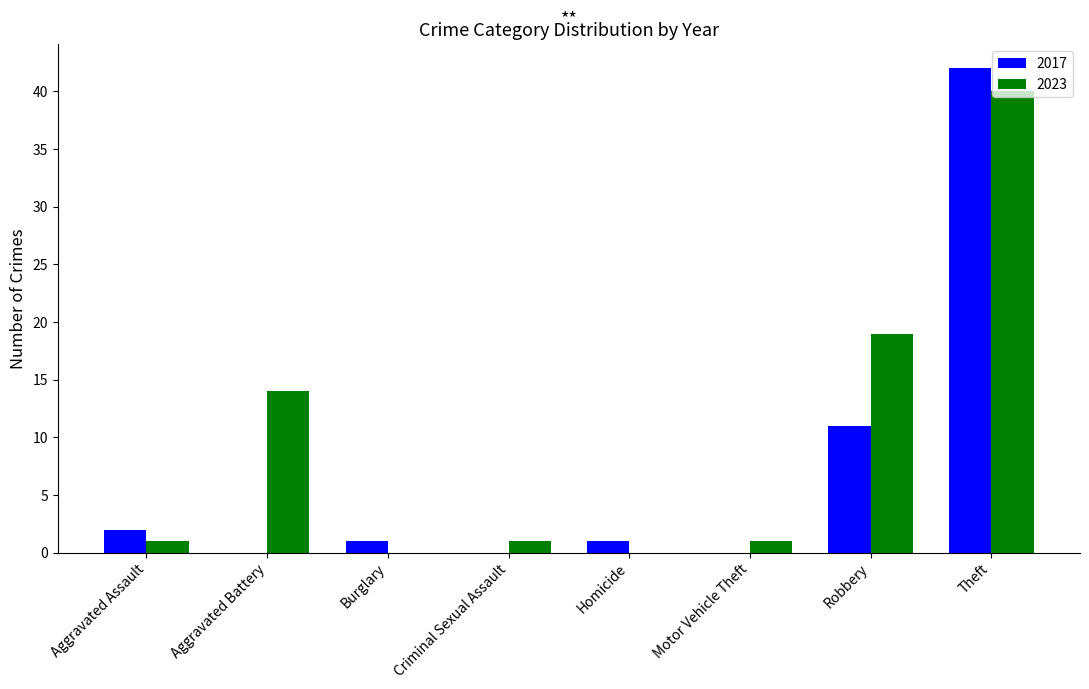

Reading left to right, transcribe all the data shown in this chart.

2017: Aggravated Assault=2	Aggravated Battery=0	Burglary=1	Criminal Sexual Assault=0	Homicide=1	Motor Vehicle Theft=0	Robbery=11	Theft=42
2023: Aggravated Assault=1	Aggravated Battery=14	Burglary=0	Criminal Sexual Assault=1	Homicide=0	Motor Vehicle Theft=1	Robbery=19	Theft=40